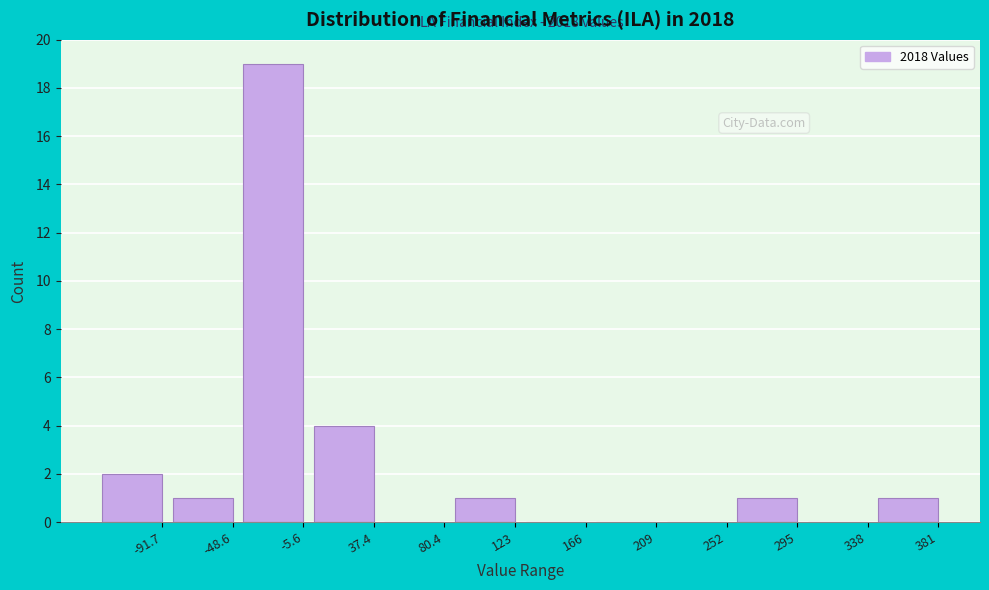

Reading left to right, what are all the values shown in this chart?

-91.7=2	-48.6=1	-5.6=19	37.4=4	80.4=0	123=1	166=0	209=0	252=0	295=1	338=0	381=1